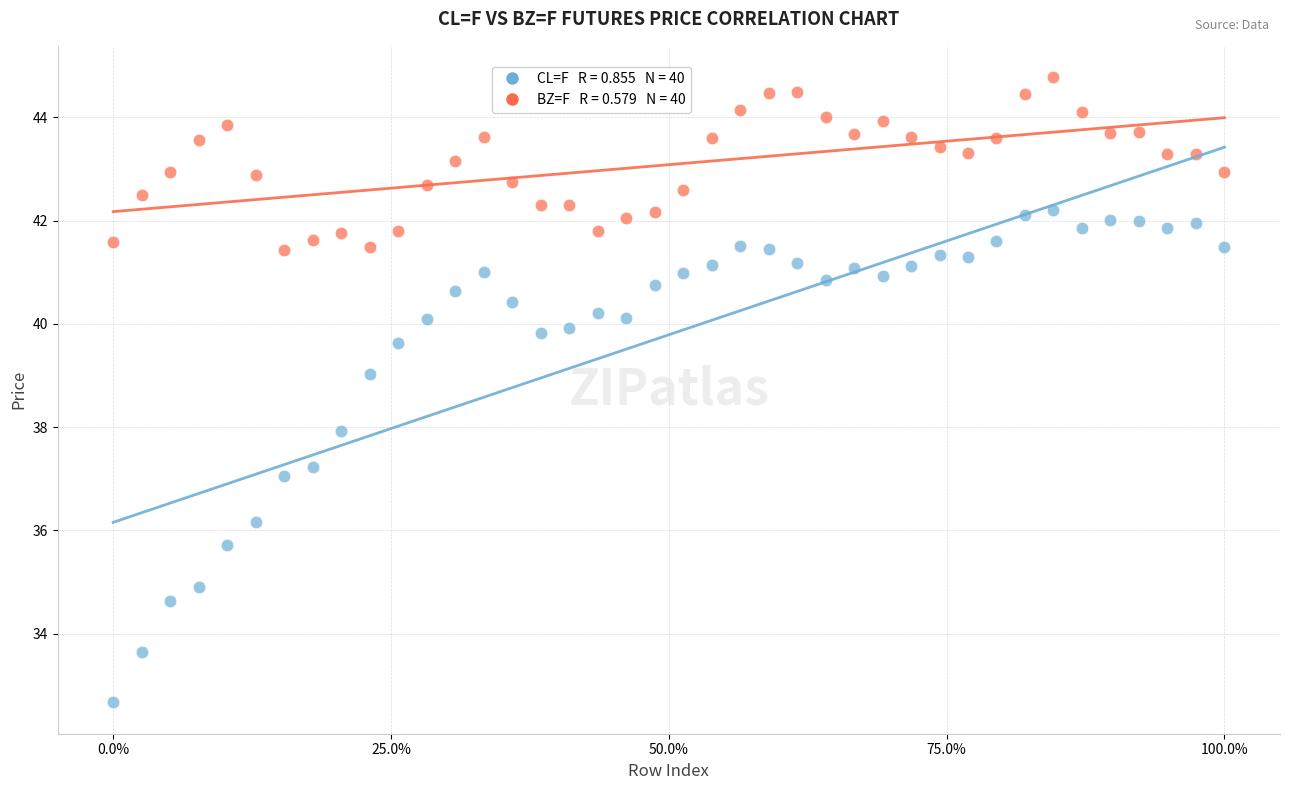

Across all data points, what is the range of X values (max minus min)?

100.0